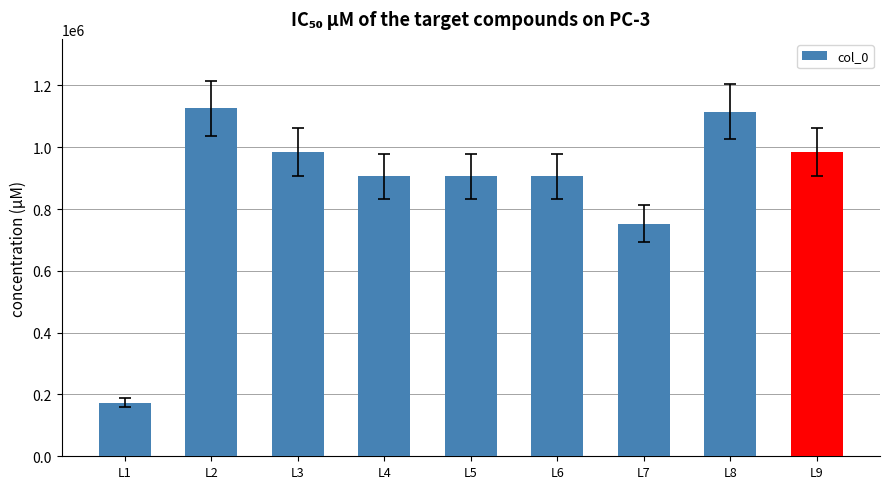

Is it true that the value at L1 is 98894?

False